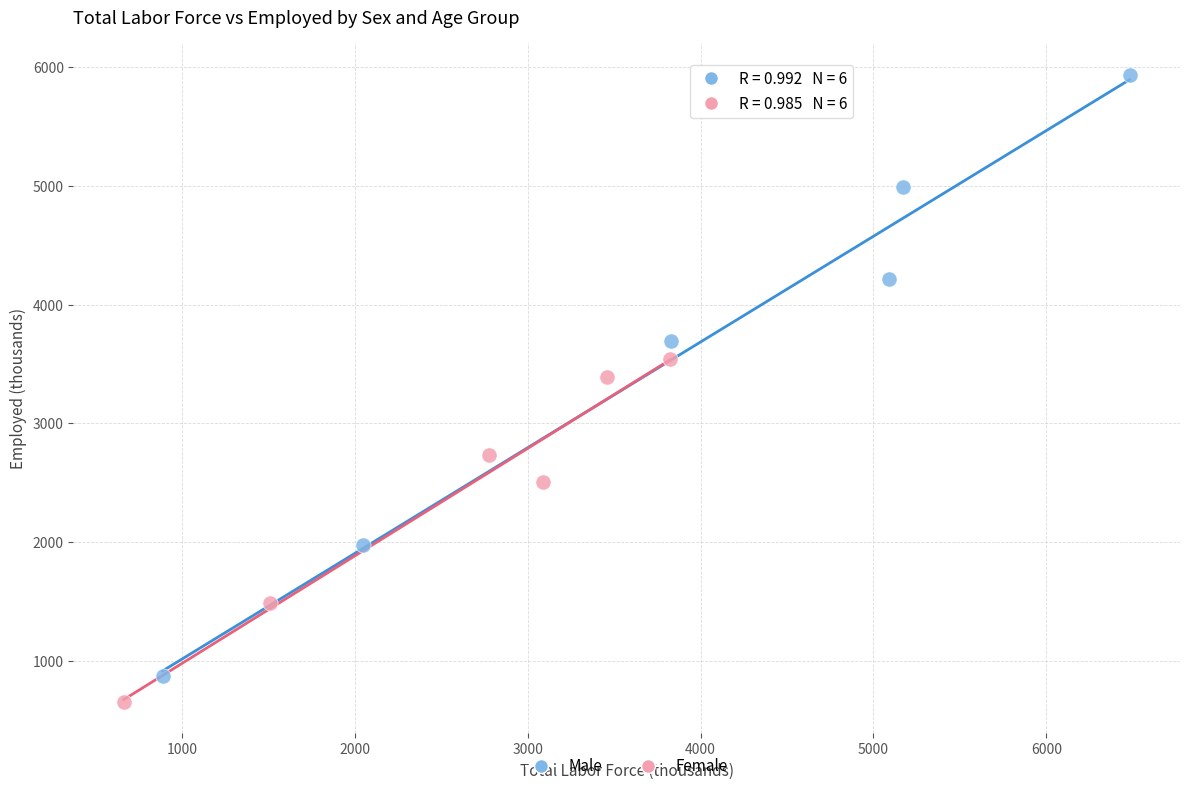

Which series contains the highest Y value?

Male